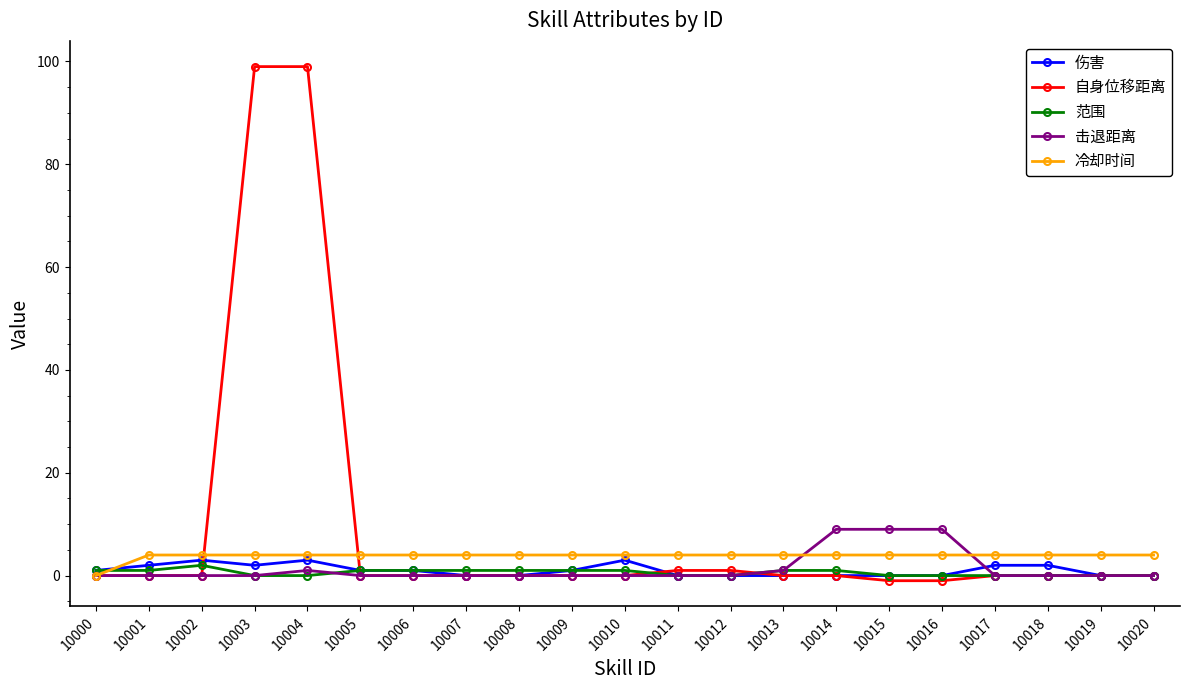

Is the value of 伤害 at 10006 greater than the value of 冷却时间 at 10002?

No